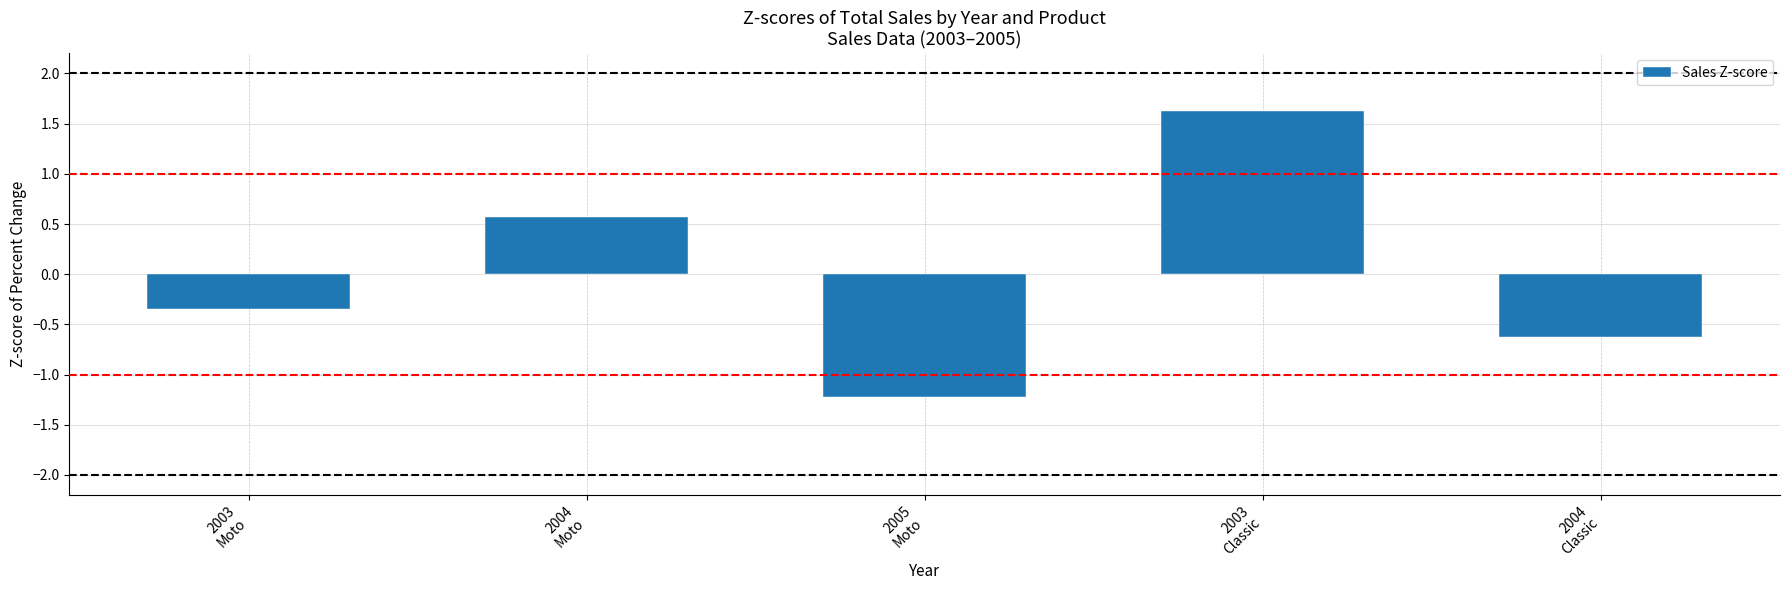

Rank the categories by value from lowest to highest.

2005
Moto, 2004
Classic, 2003
Moto, 2004
Moto, 2003
Classic